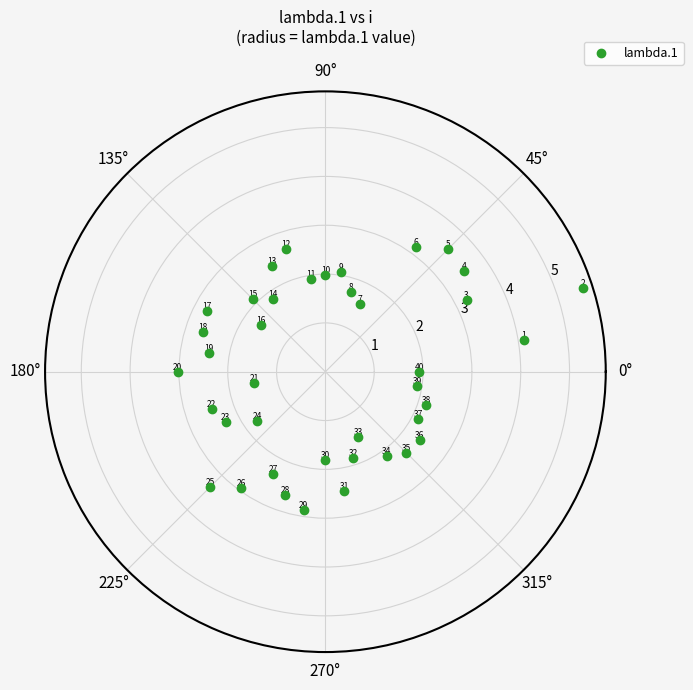

What Y value in the scatter plot is closest to 3?

3.0